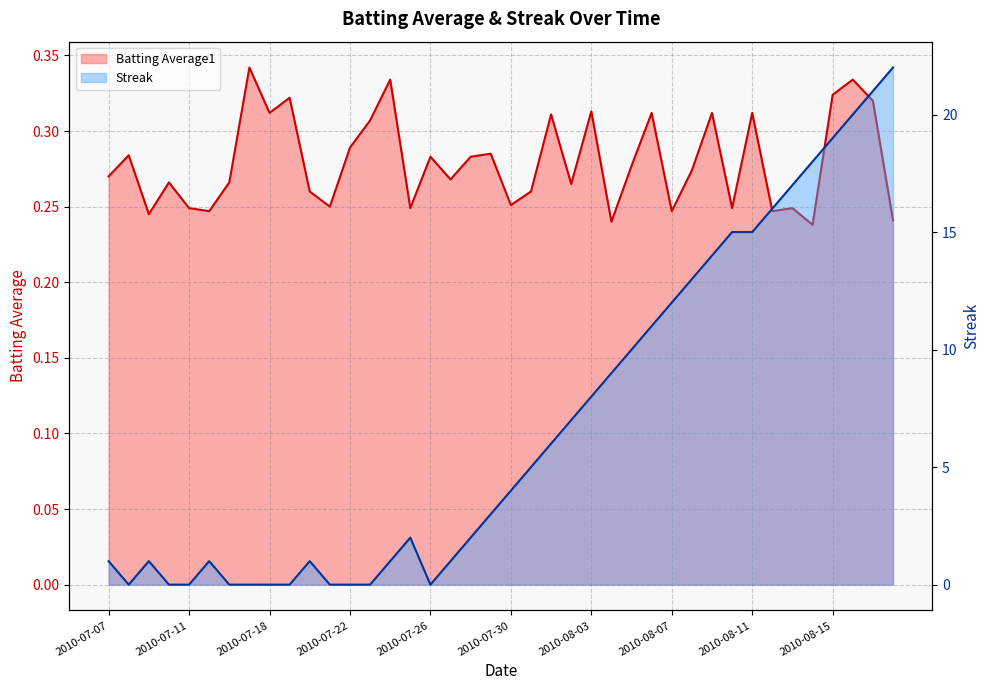

How many values in Streak are above zero?

29